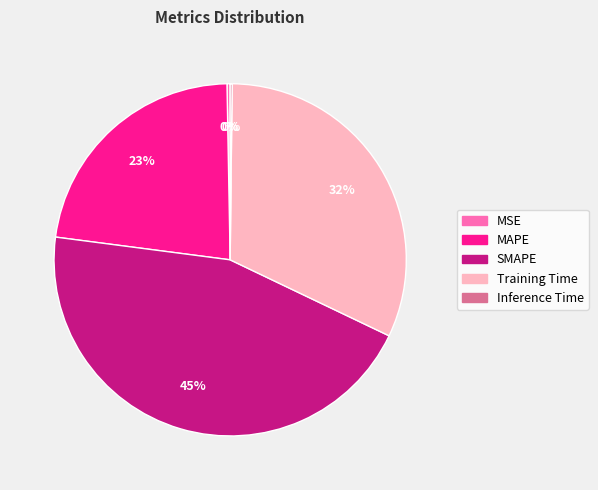

To the nearest percent, what is the average slice percentage?

20%